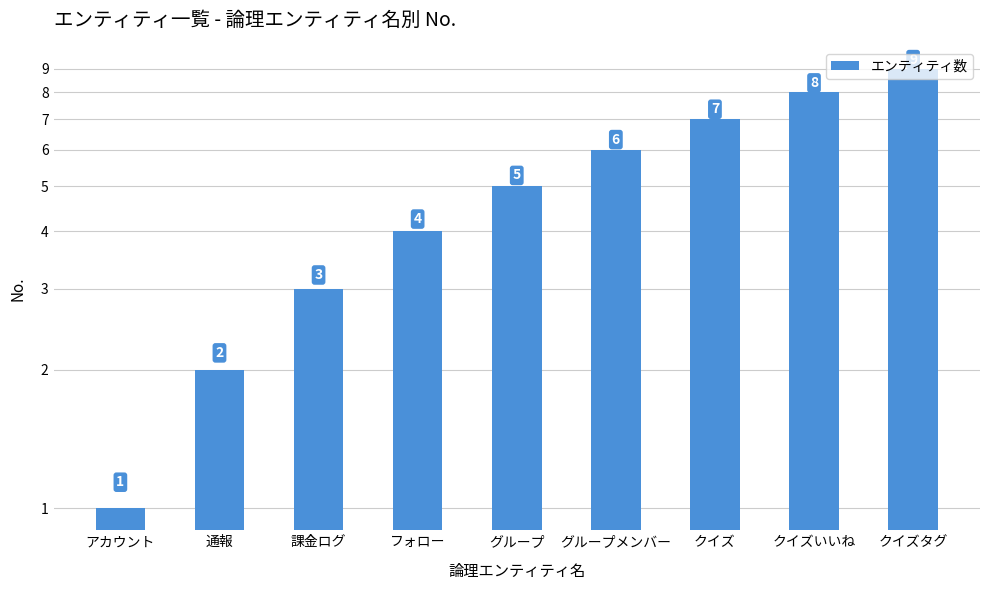

What value does the data have at グループ?

5